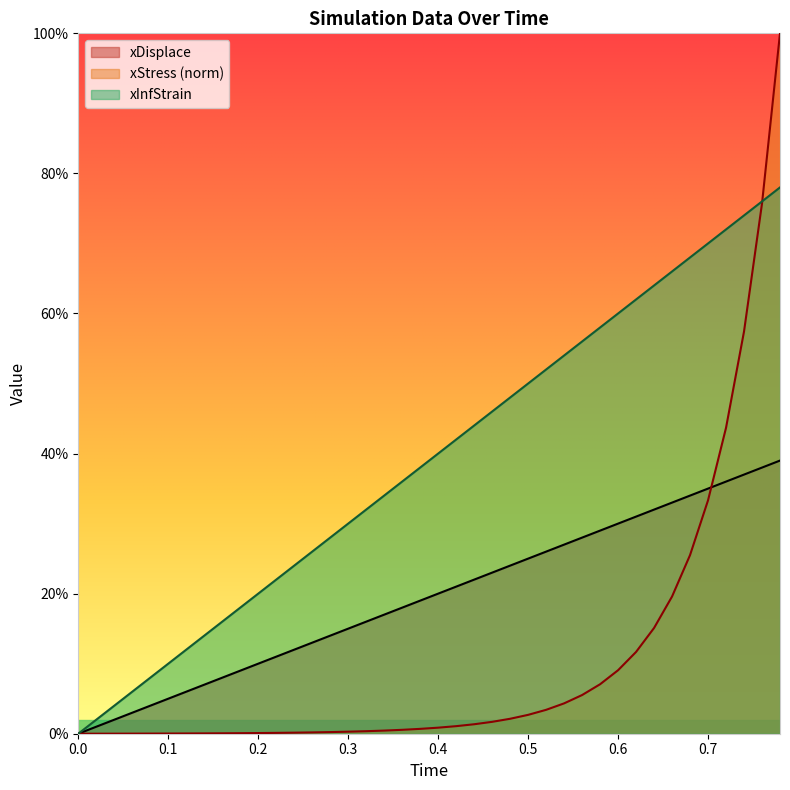

What are all the series names shown in the legend?

xDisplace, xStress (norm), xInfStrain